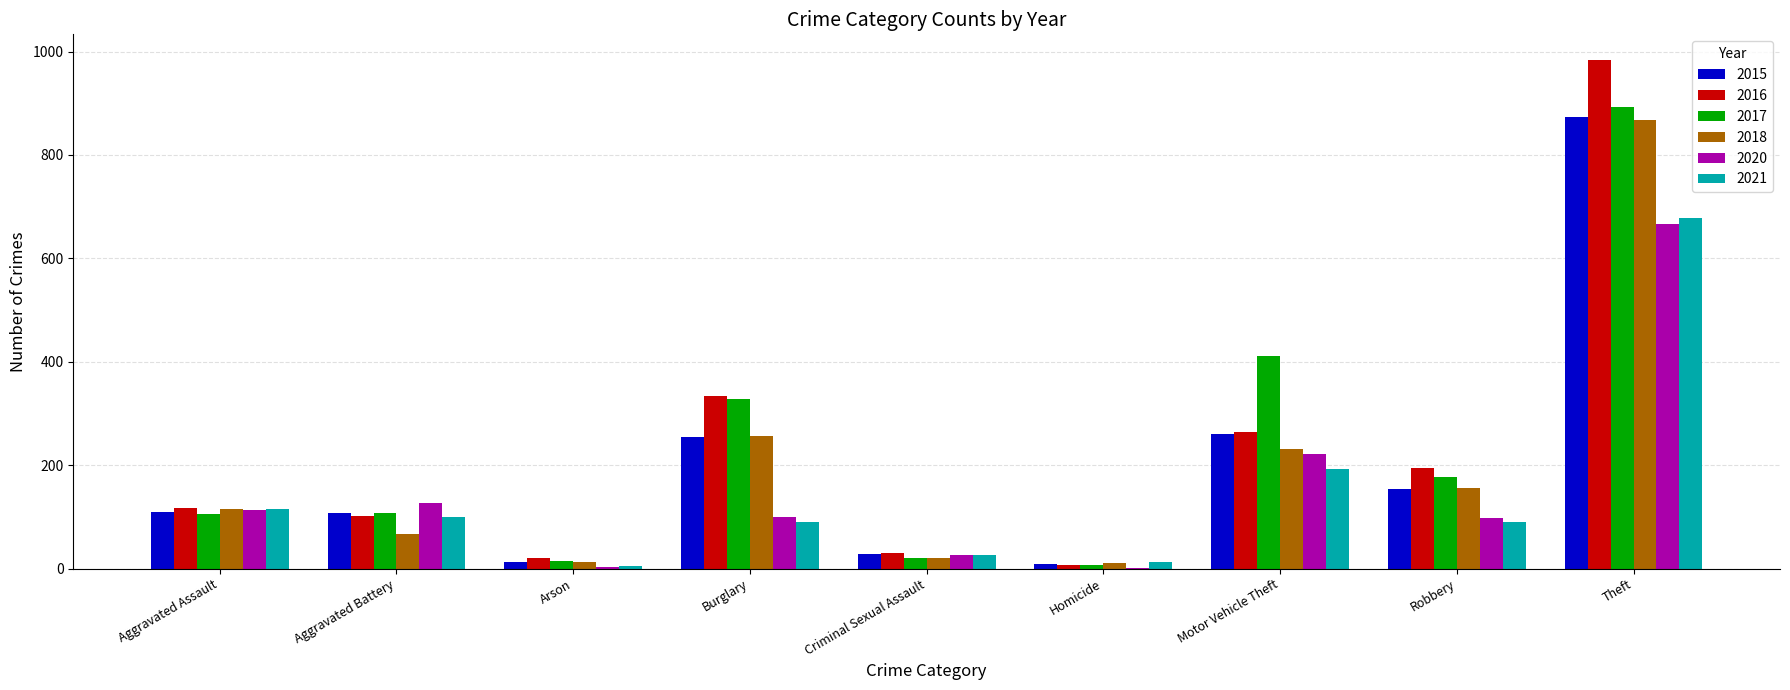

What are all the series names shown in the legend?

2015, 2016, 2017, 2018, 2020, 2021